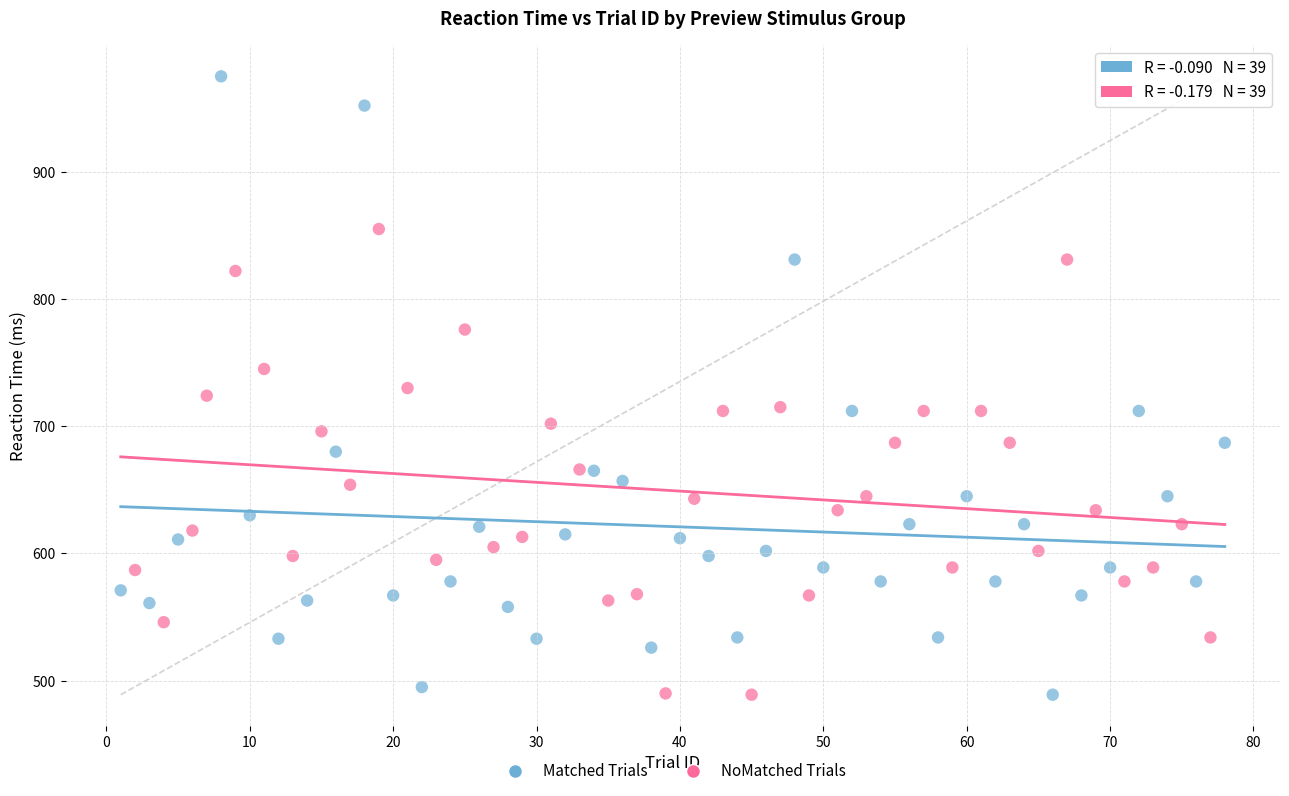

Which series has the widest spread of Y values?

Matched Trials